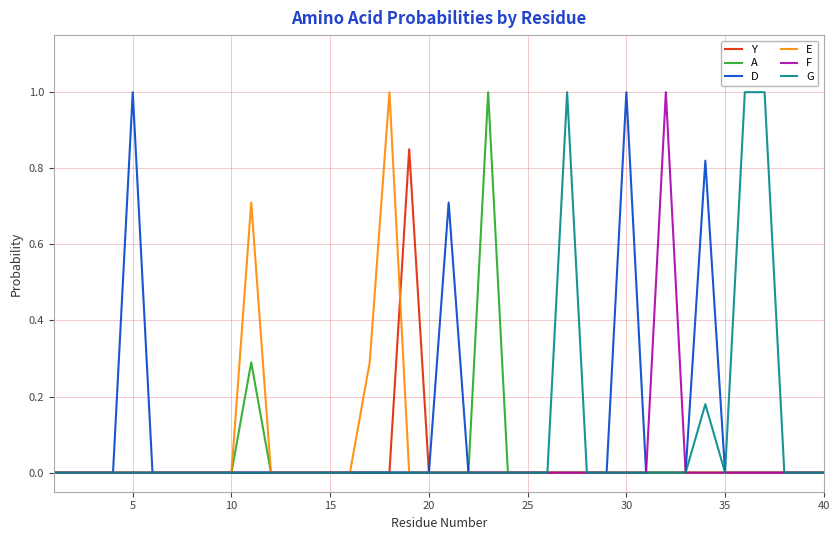

What is the sum of all E values?

2.0